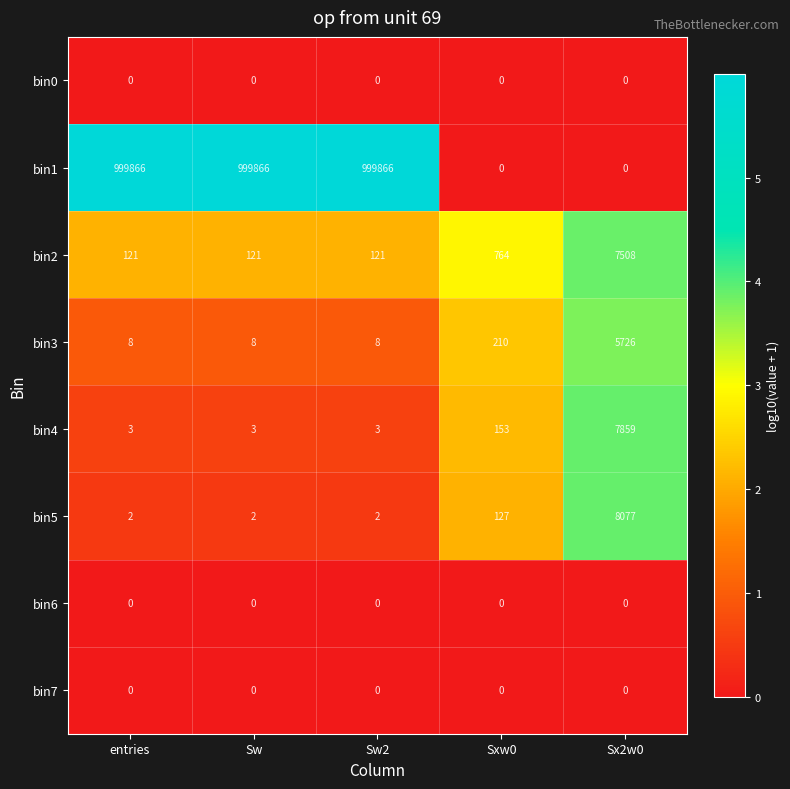

True or false: bin6 has a value of 0 at Sx2w0.

True